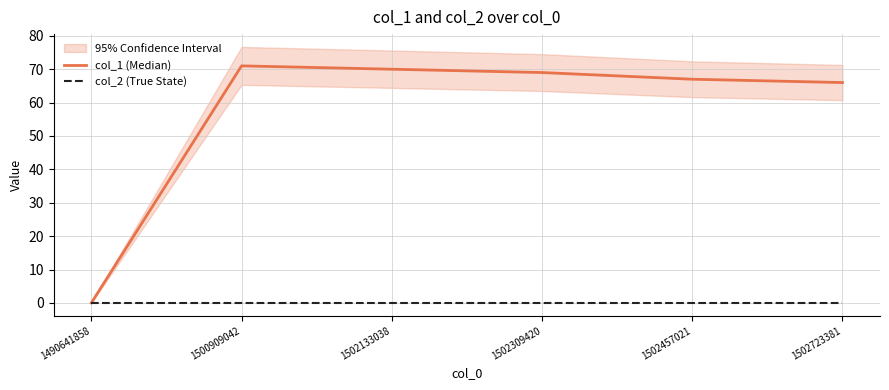

Reading left to right, transcribe all the data shown in this chart.

col_1 (Median): 1490641858=0	1500909042=71	1502133038=70	1502309420=69	1502457021=67	1502723381=66
col_2 (True State): 1490641858=0	1500909042=0	1502133038=0	1502309420=0	1502457021=0	1502723381=0